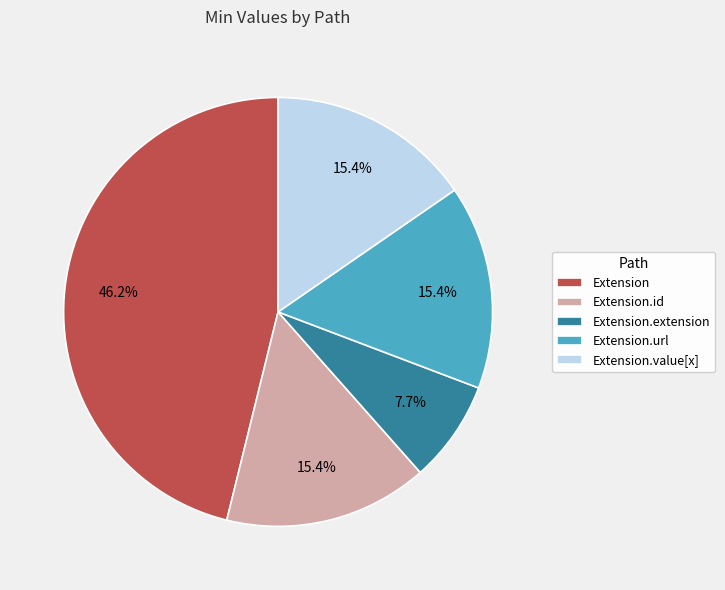

Which category has the biggest portion of the pie?

Extension